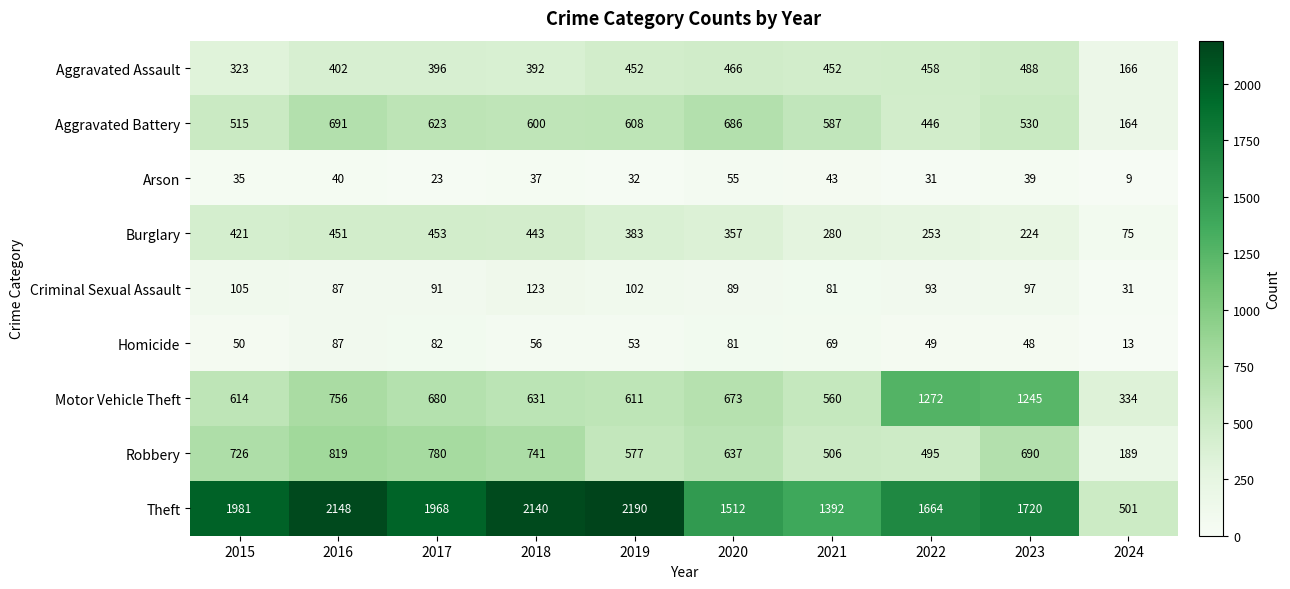

The value of Burglary at 2024 is 75. True or false?

True